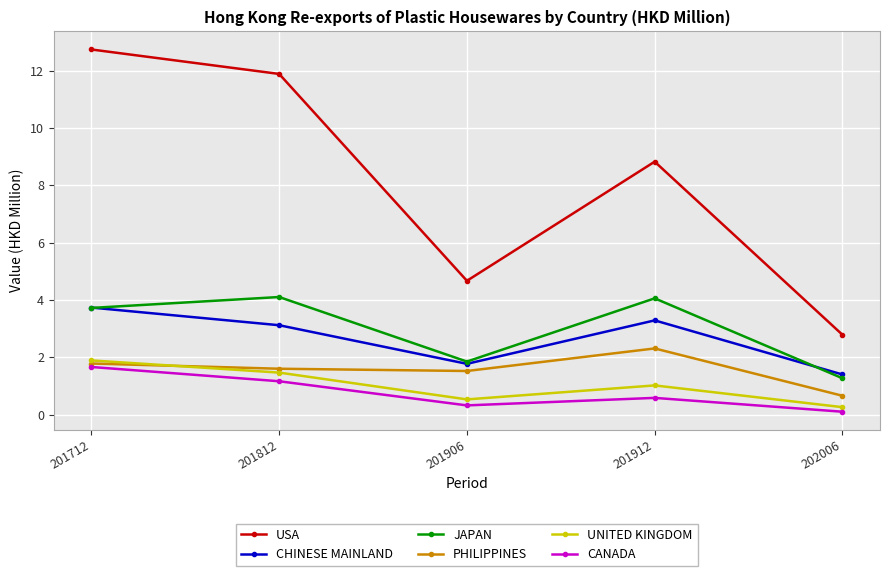

Which series has the widest spread of values?

USA